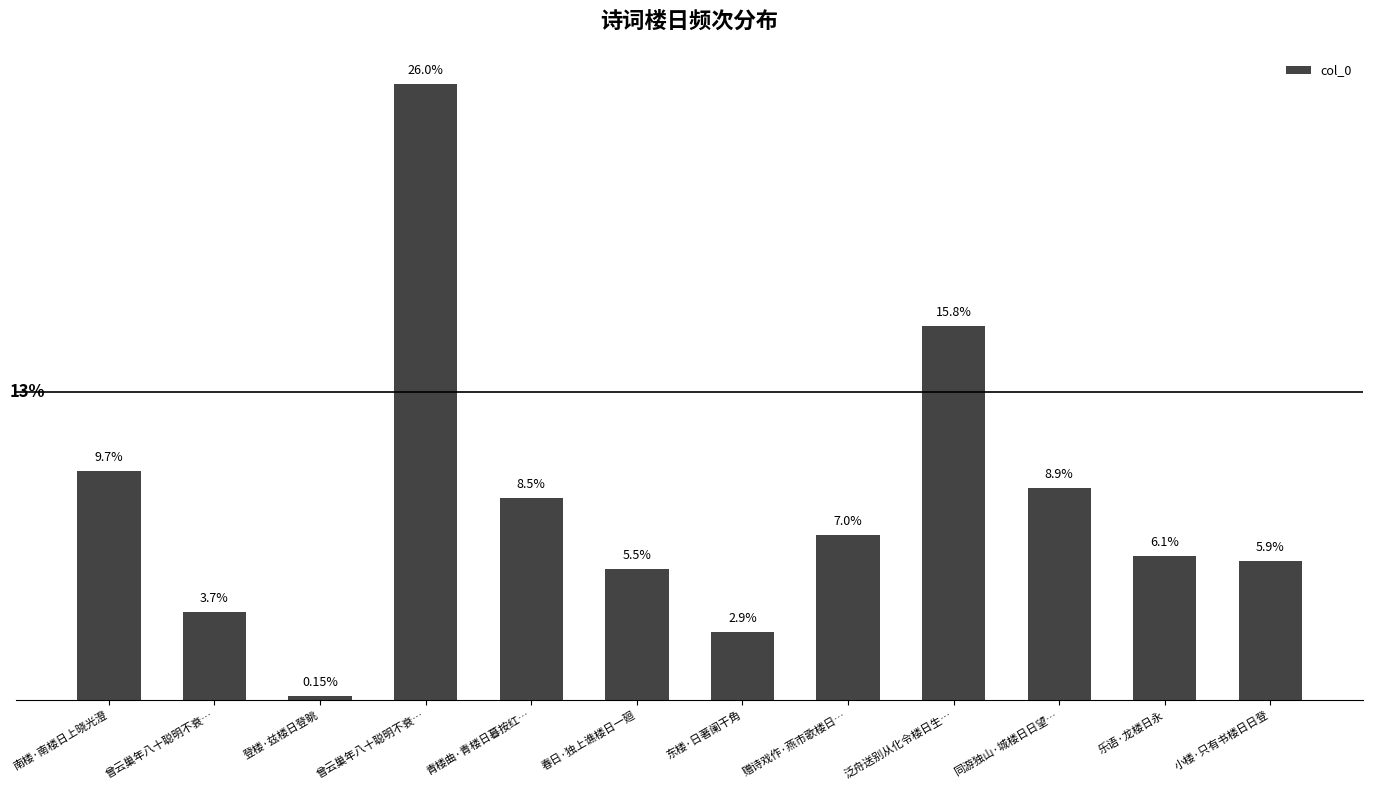

At which label is the value closest to 13?

泛舟送别从化令楼日生…